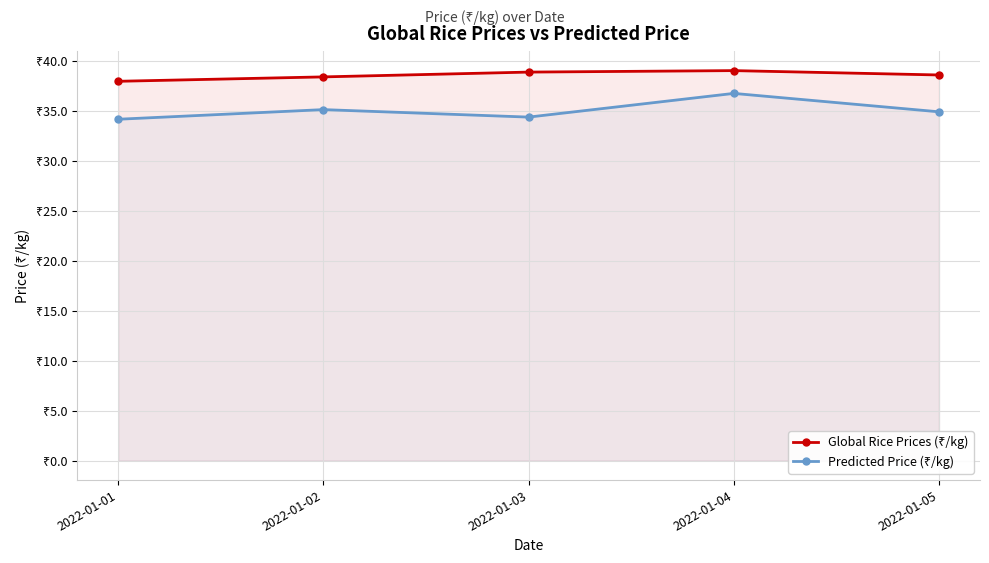

What is the value of the Predicted Price (₹/kg) point at the 2nd from the left?

35.1